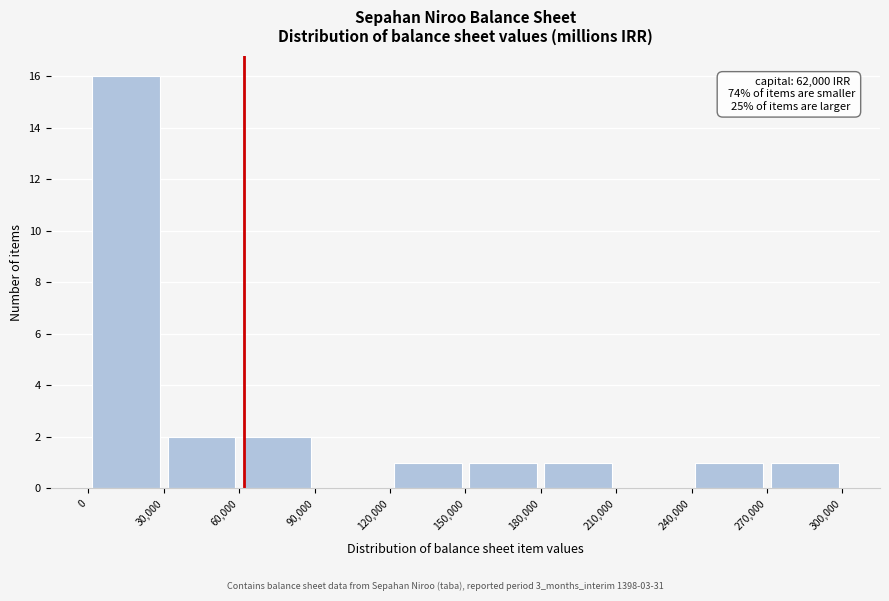

Over which range of the x-axis is the bar tallest?

0 to 30,000